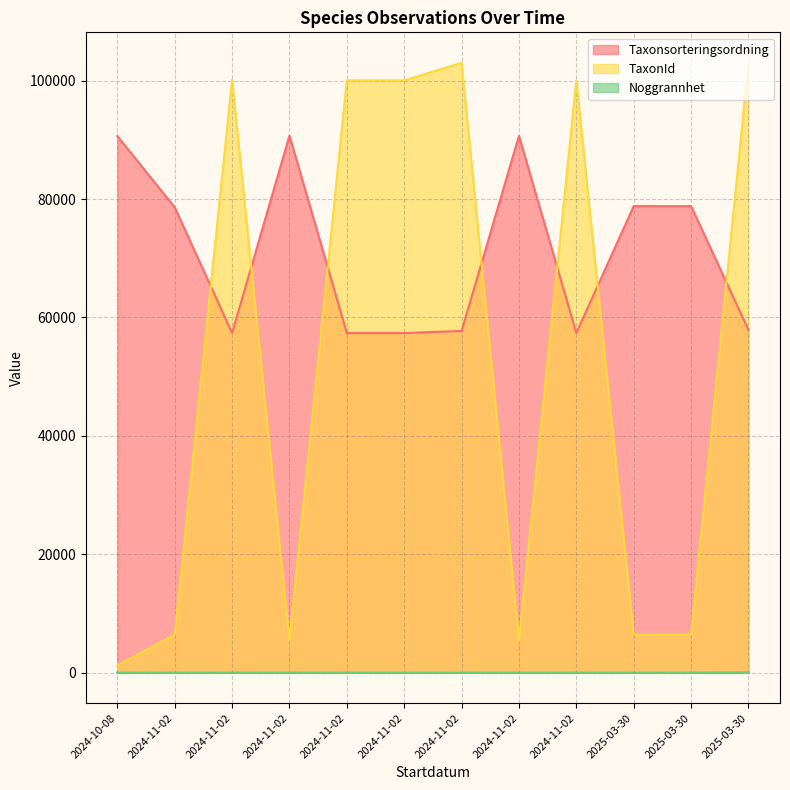

What is the average value of the Noggrannhet series?

13